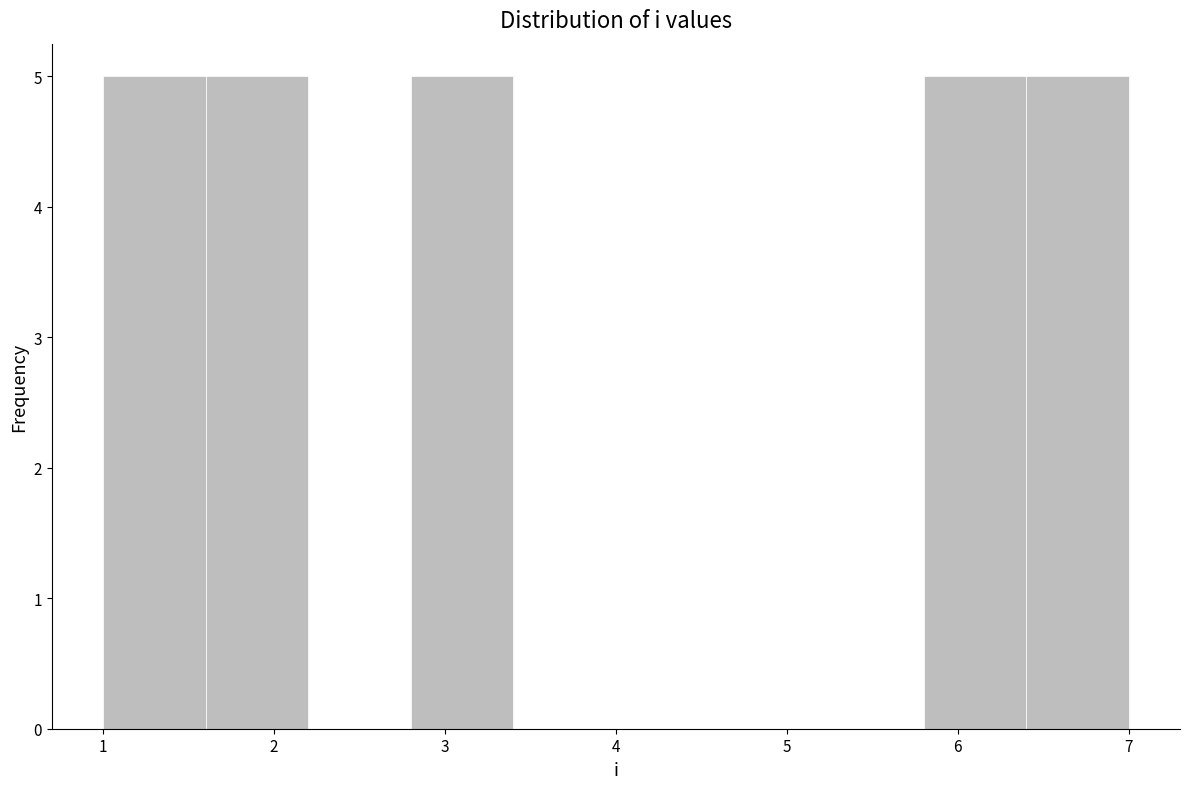

Reading left to right, transcribe this chart: for each bar, give the range it covers on the x-axis and its height. The values are not printed on the chart, so give them approximately, as read against the axis.

1.0 to 1.6: 5
1.6 to 2.2: 5
2.2 to 2.8: 0
2.8 to 3.4: 5
3.4 to 4.0: 0
4.0 to 4.6: 0
4.6 to 5.2: 0
5.2 to 5.8: 0
5.8 to 6.4: 5
6.4 to 7.0: 5